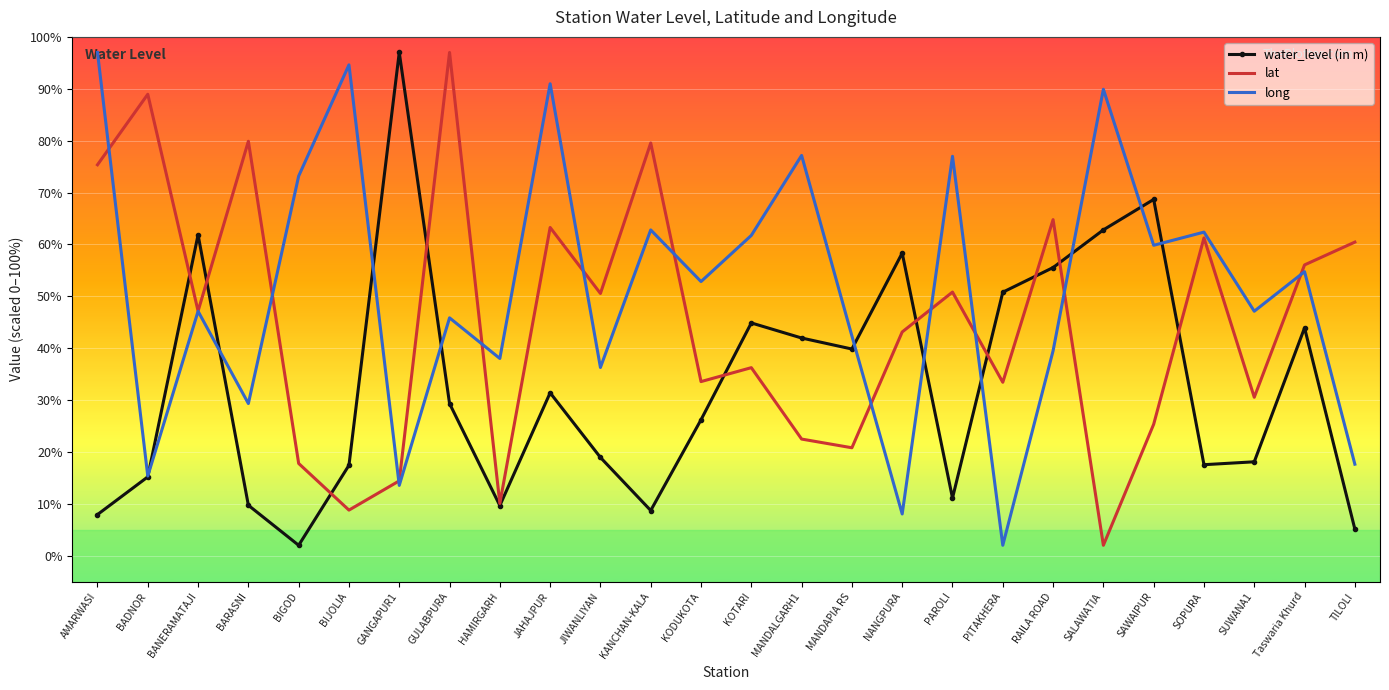

Between GULABPURA and JIWANLIYAN, which series saw the biggest shift?

lat